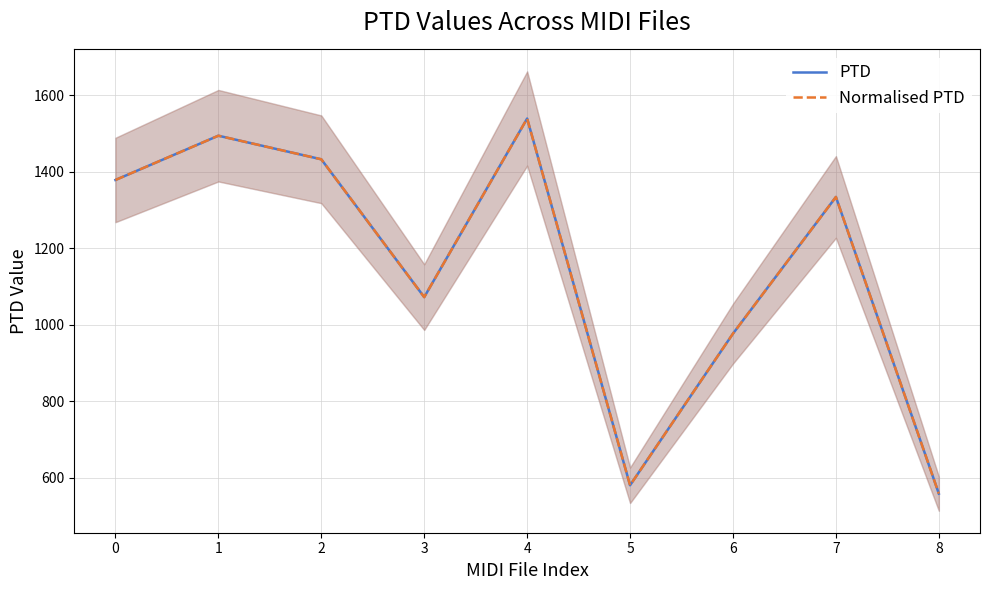

True or false: PTD and Normalised PTD cross at least once.

False